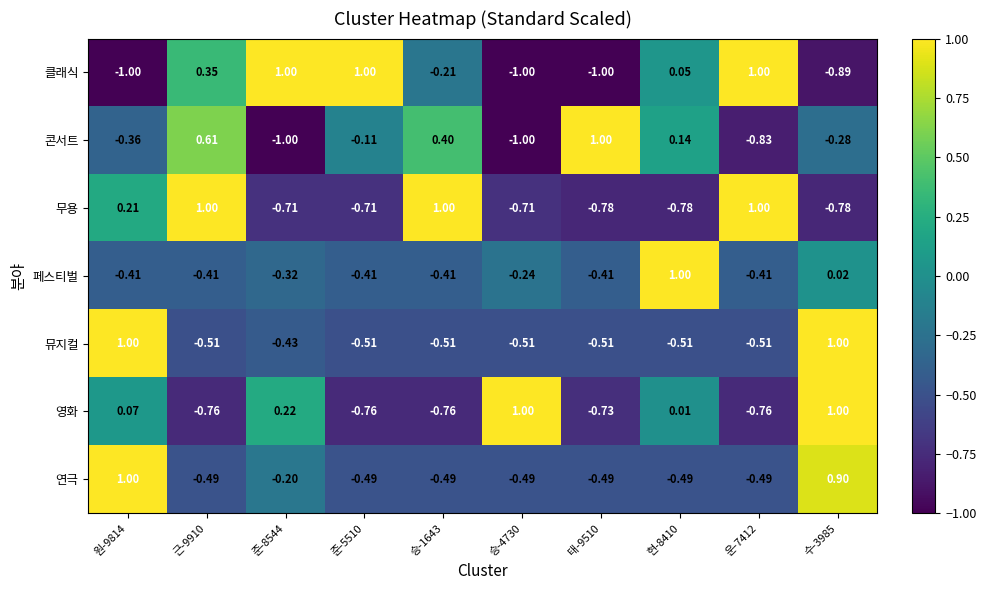

What is the total value across all series at 준-5510?

-2.0